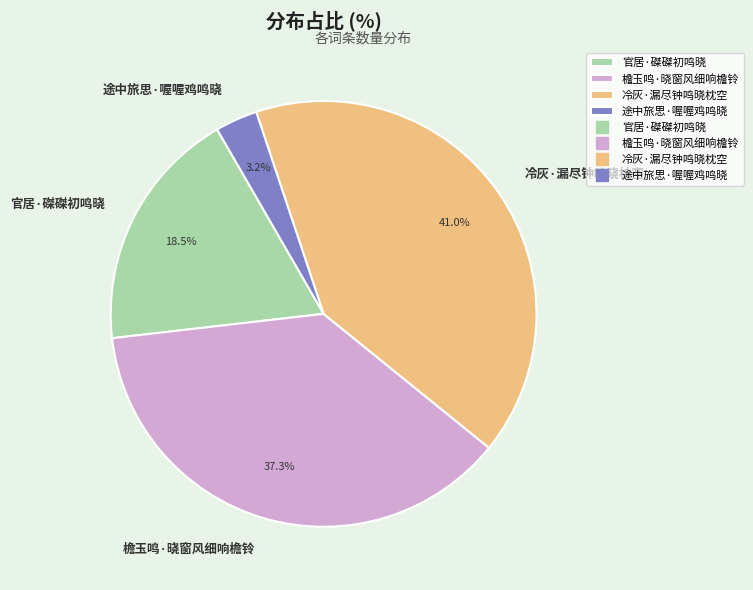

What is the smallest slice in the pie chart?

途中旅思·喔喔鸡鸣晓